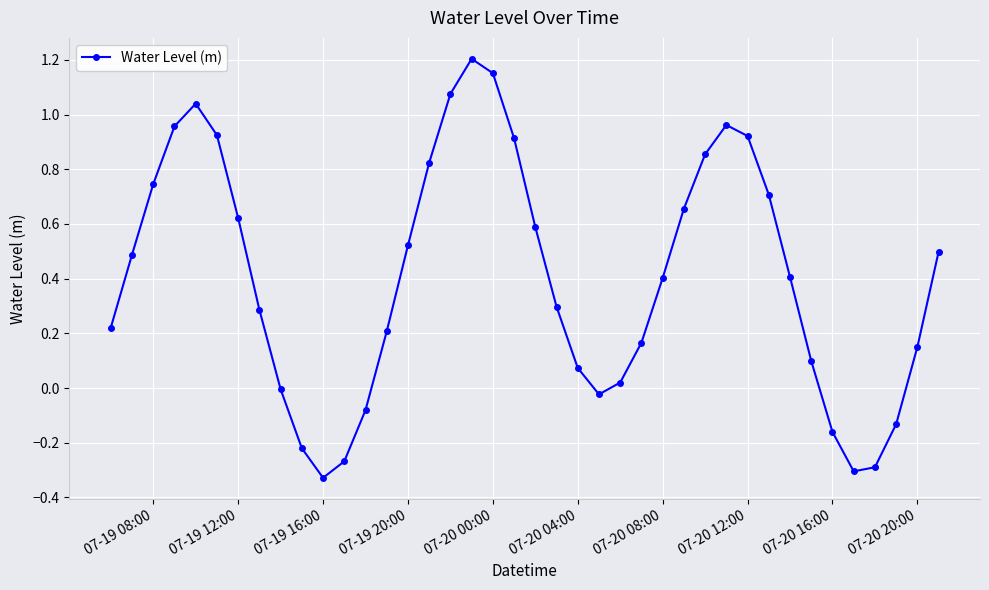

How many interior local valleys (lower than both neighbors) does the data have?

3